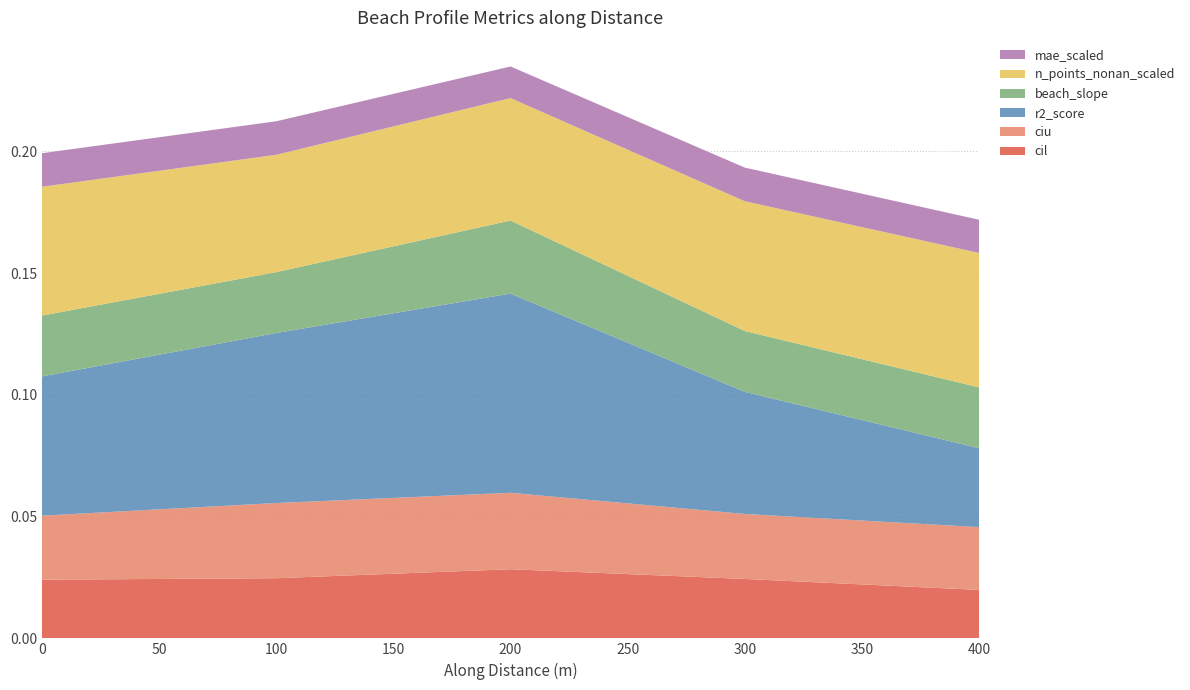

Reading right to left, what are all the values shown in this chart?

cil: 399.9999999955057=0.0	299.9999999955086=0.0	199.9999999955114=0.0	99.99999999802384=0.0	0=0.0
ciu: 399.9999999955057=0.0	299.9999999955086=0.0	199.9999999955114=0.0	99.99999999802384=0.0	0=0.0
r2_score: 399.9999999955057=0.0	299.9999999955086=0.1	199.9999999955114=0.1	99.99999999802384=0.1	0=0.1
beach_slope: 399.9999999955057=0.0	299.9999999955086=0.0	199.9999999955114=0.0	99.99999999802384=0.0	0=0.0
n_points_nonan_scaled: 399.9999999955057=0.1	299.9999999955086=0.1	199.9999999955114=0.1	99.99999999802384=0.0	0=0.1
mae_scaled: 399.9999999955057=0.0	299.9999999955086=0.0	199.9999999955114=0.0	99.99999999802384=0.0	0=0.0